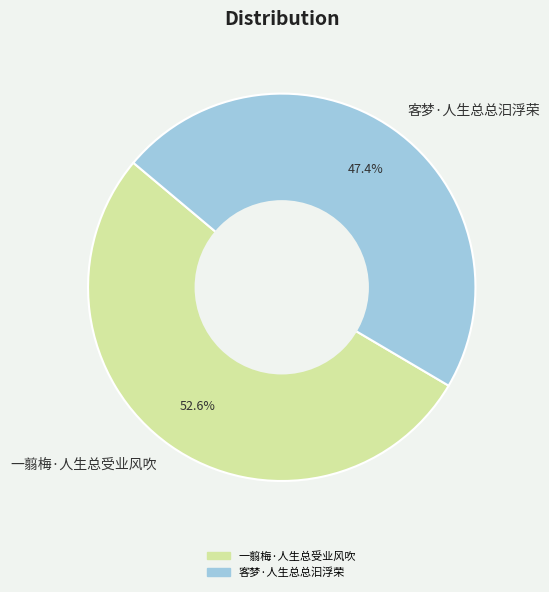

Do 一翦梅·人生总受业风吹 and 客梦·人生总总汩浮荣 together represent more than half of the pie?

Yes